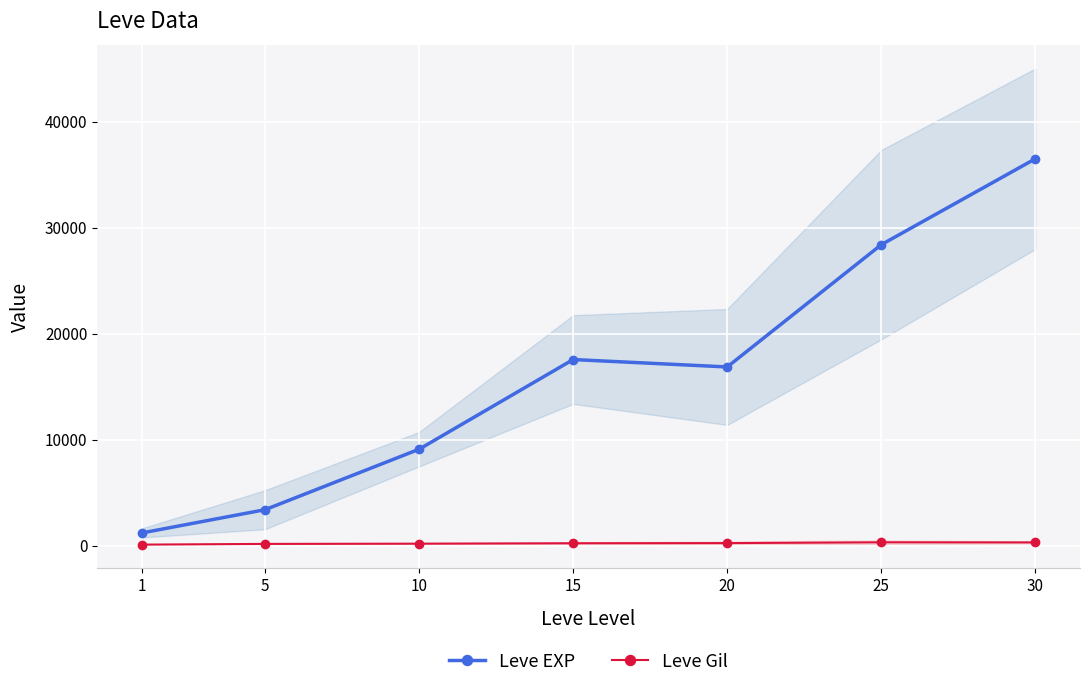

Which series has the widest spread of values?

Leve EXP